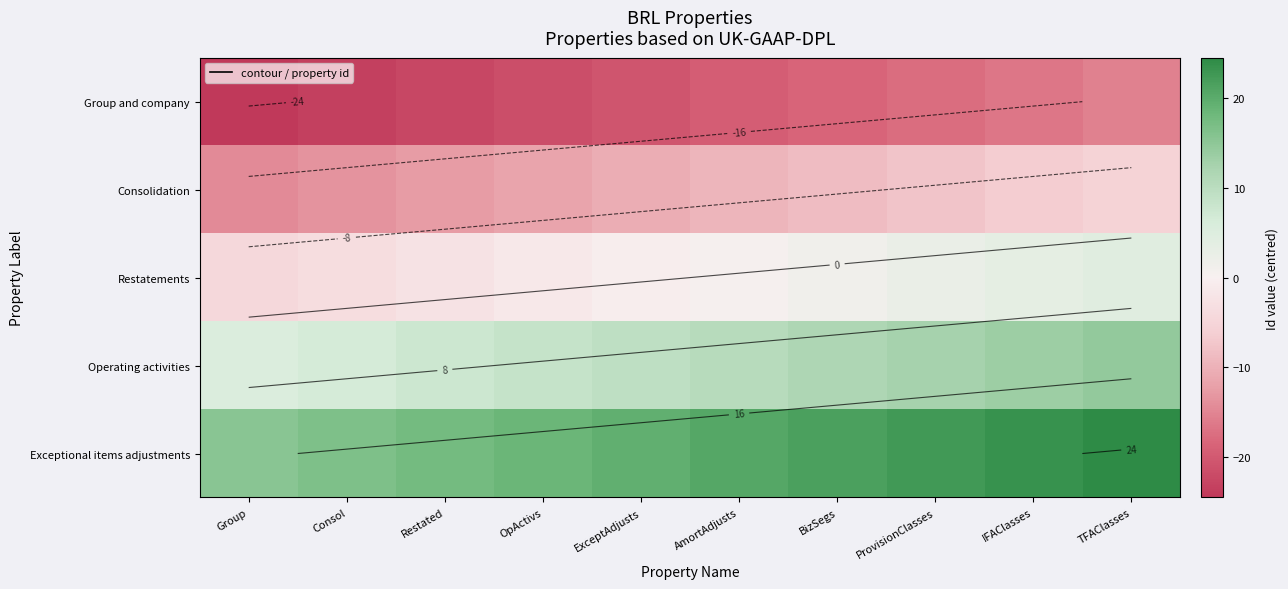

At which category is the sum across all series the highest?

TFAClasses